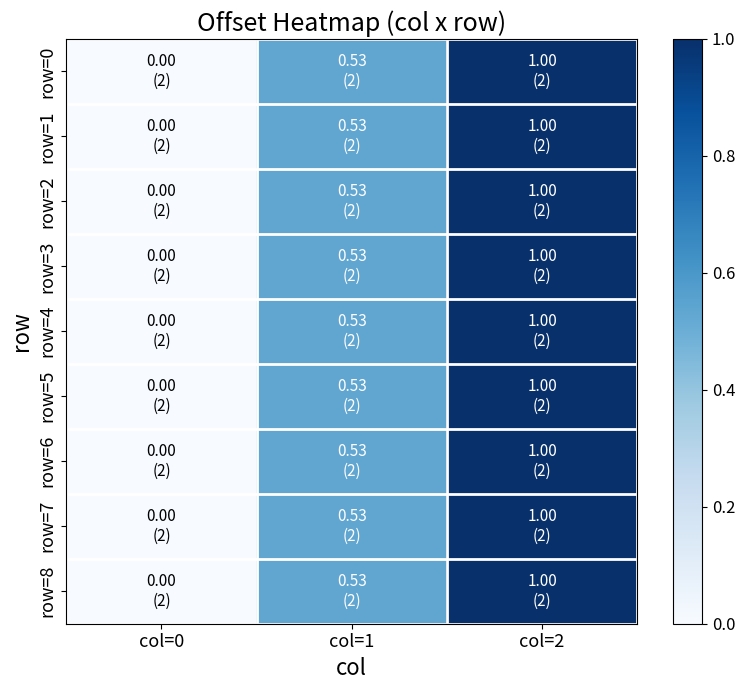

Rank the series by their maximum value, from highest to lowest.

row=0, row=1, row=2, row=3, row=4, row=5, row=6, row=7, row=8